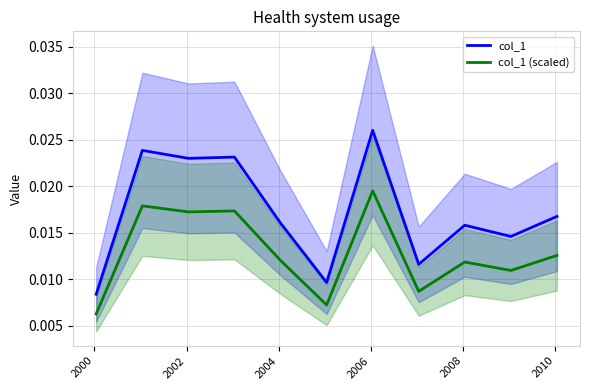

Count the number of data series in this chart.

2